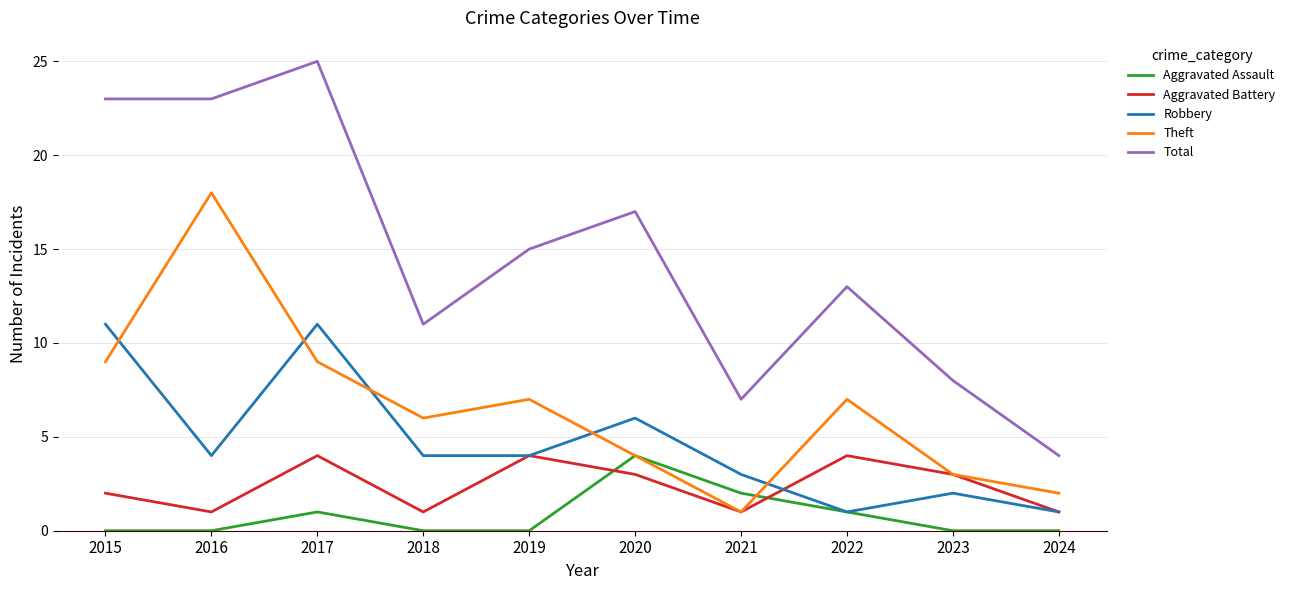

Which series has the largest range (max minus min)?

Total